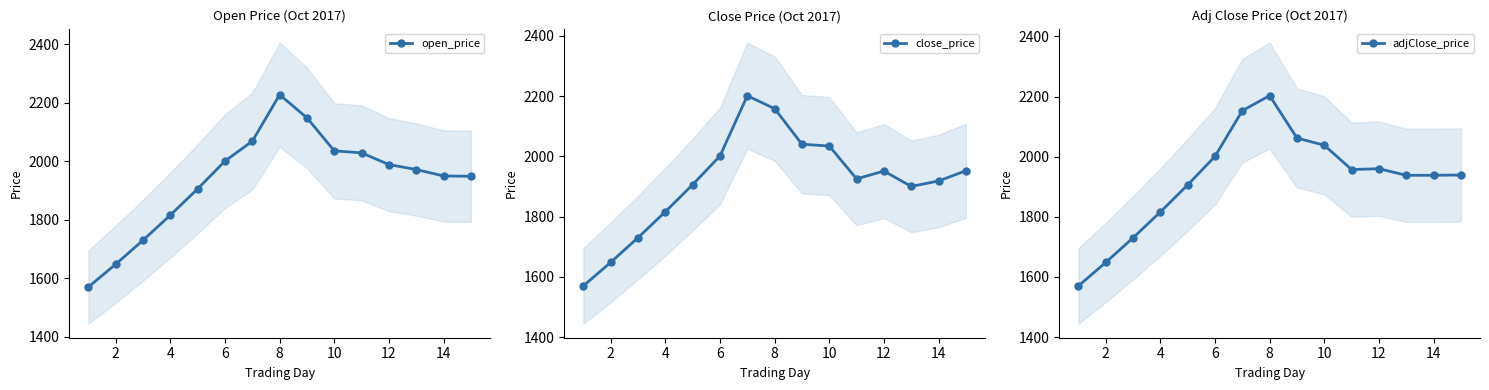

How many intersections are there between close_price and adjClose_price?

2